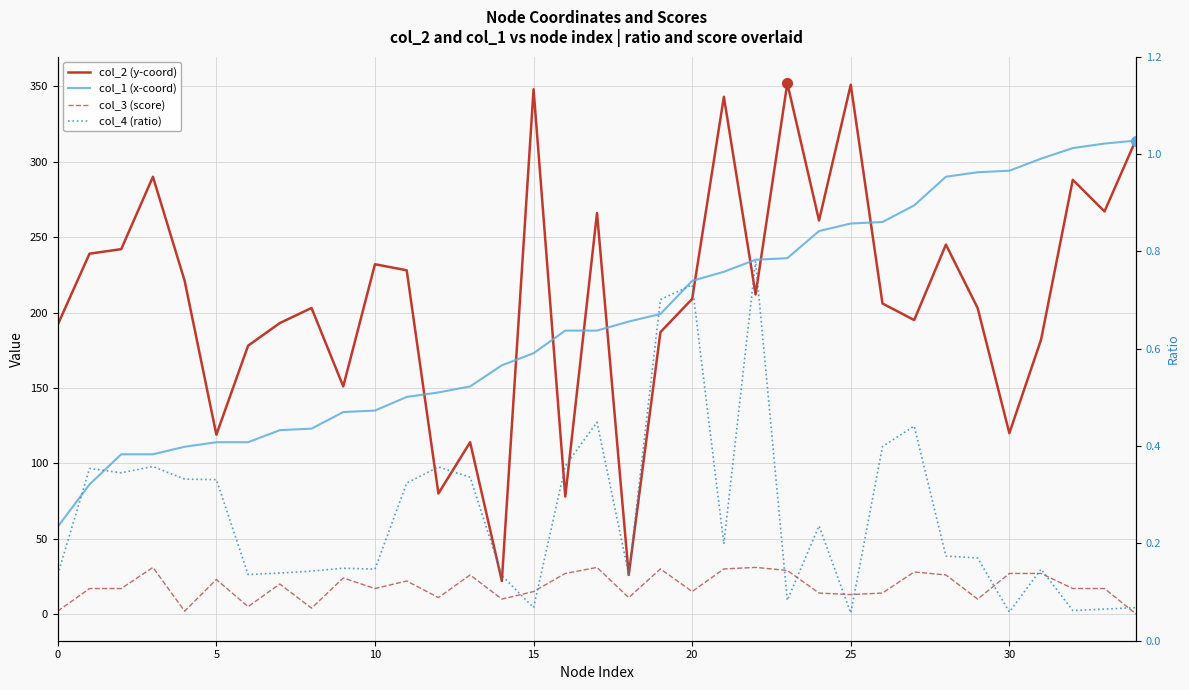

True or false: col_3 (score) and col_2 (y-coord) cross at least once.

False